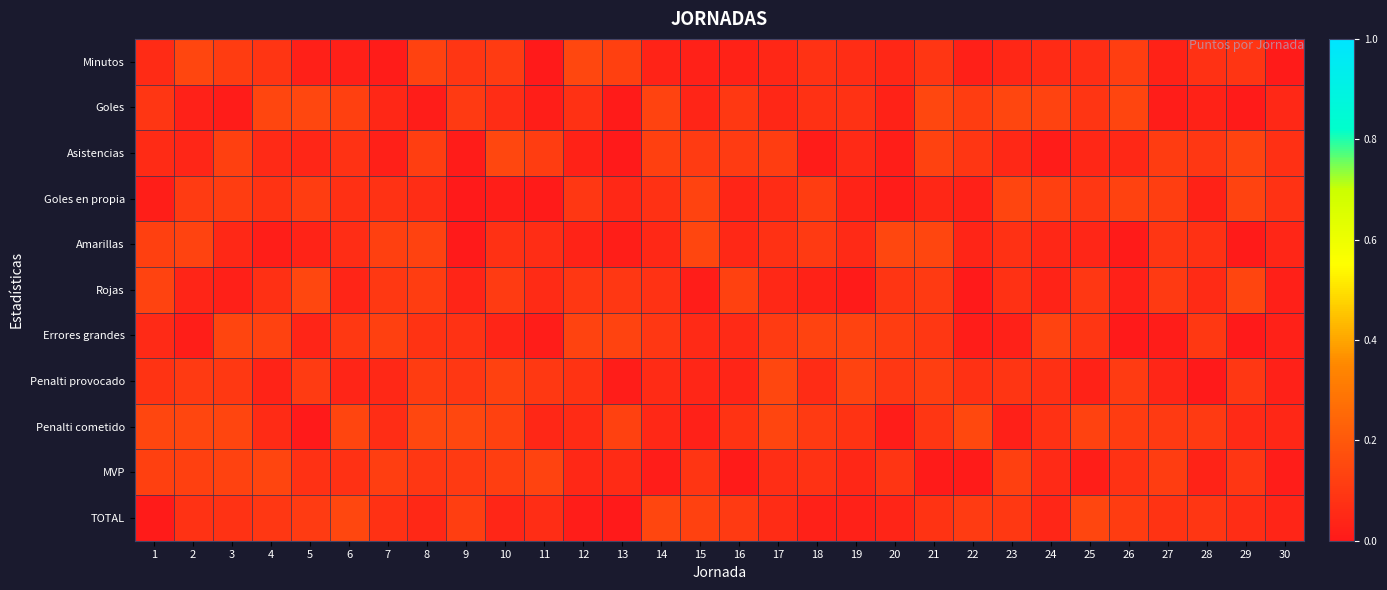

At how many categories does at least one series exceed 0?

30